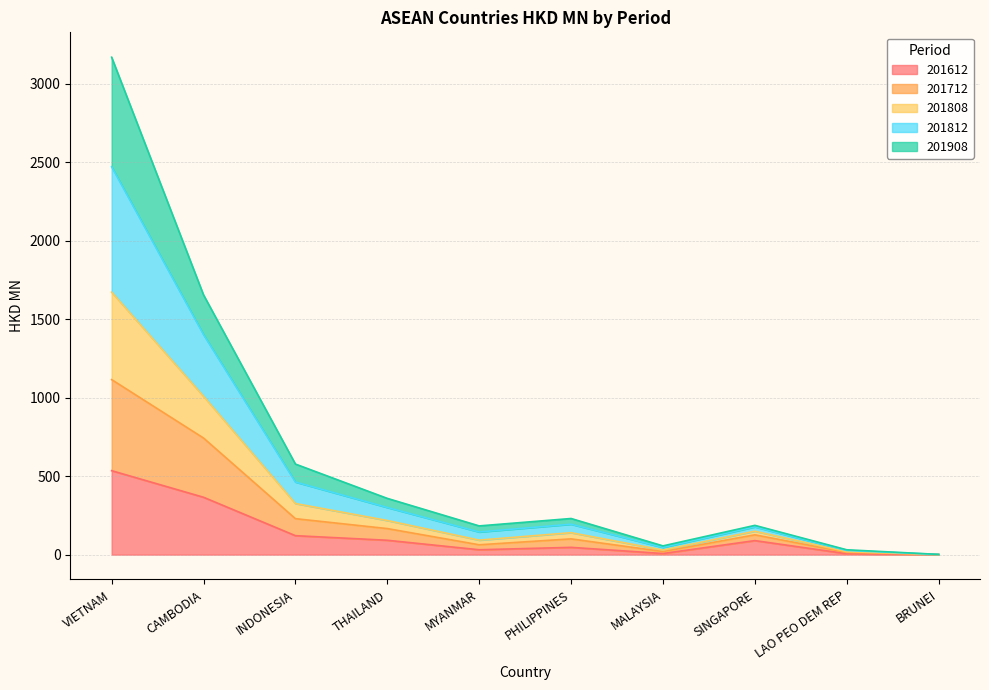

Is it true that 201612 equals 569.3 at CAMBODIA?

False